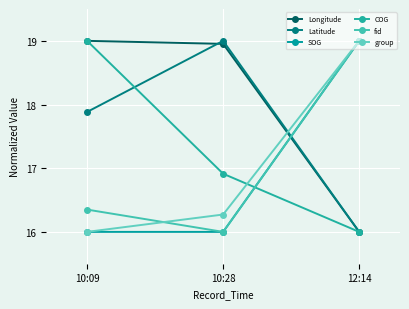

What is the total value across all series at 10:09?

104.2